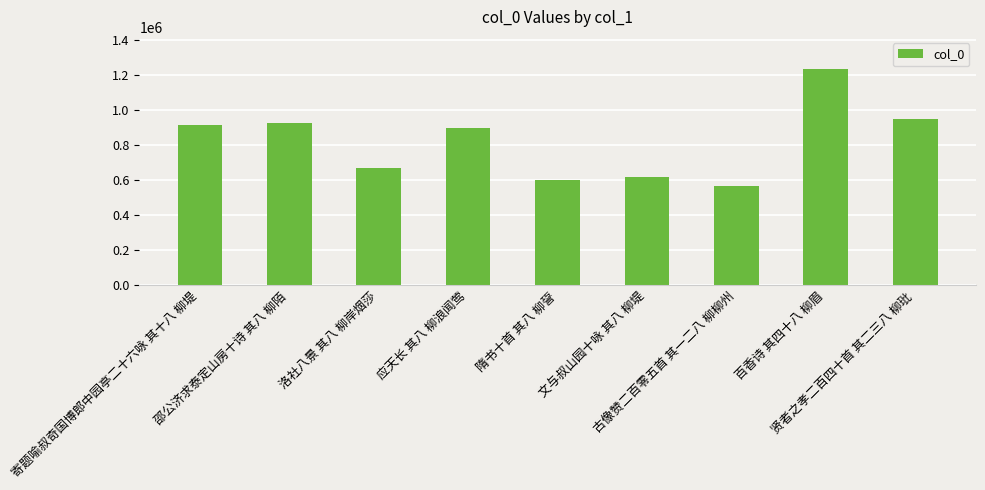

What is the maximum value shown in the chart?

1233971